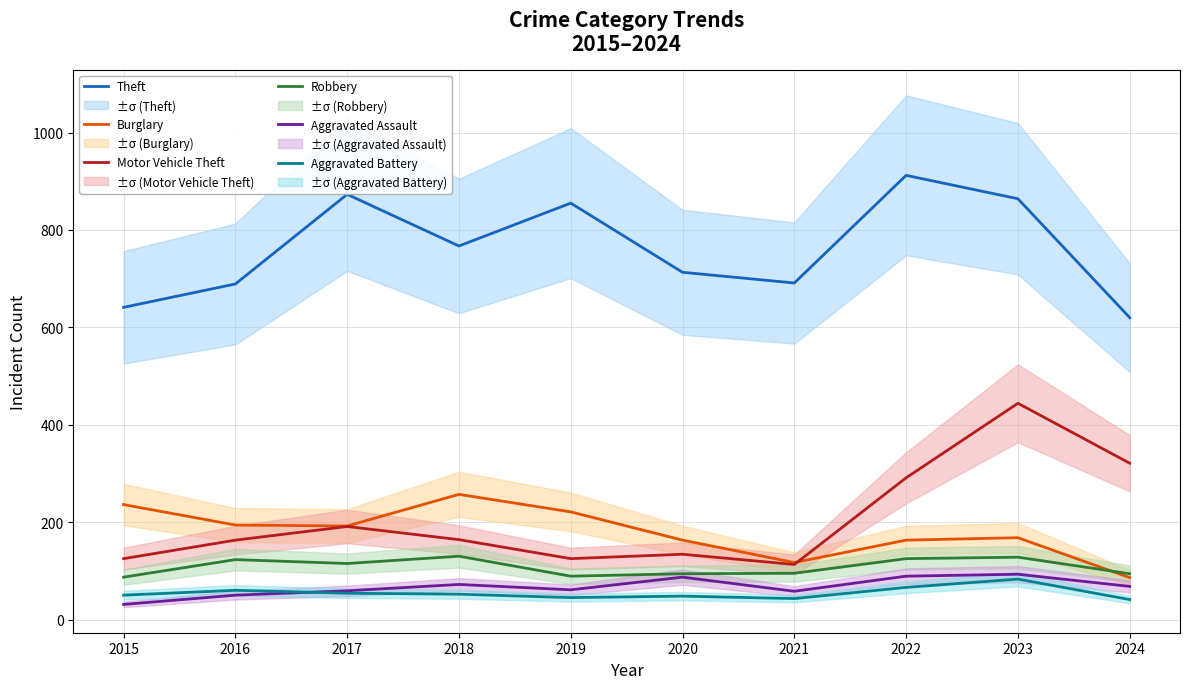

Which series has the widest spread of values?

Motor Vehicle Theft